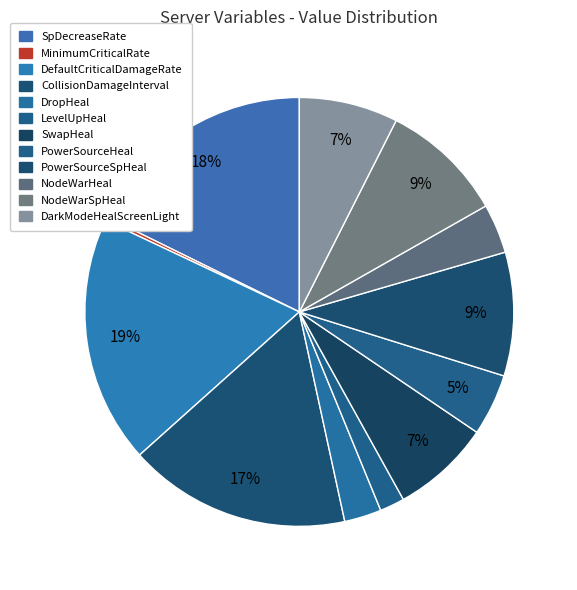

How many segments does this pie chart have?

12